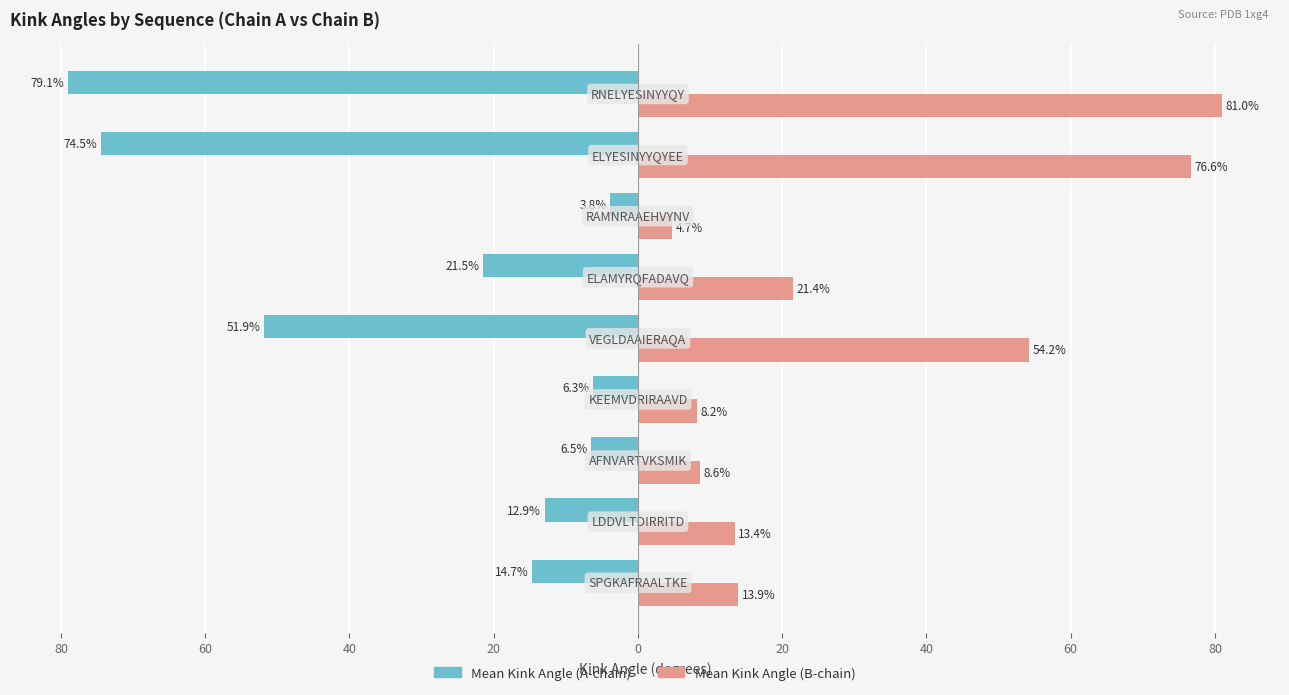

What is the average value of the Mean Kink Angle (B-chain) series?

31.3